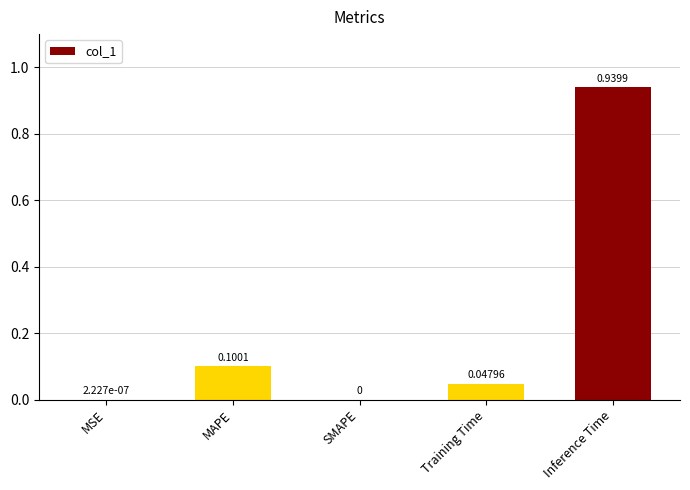

What is the sum of the values at Inference Time and MAPE?

1.0